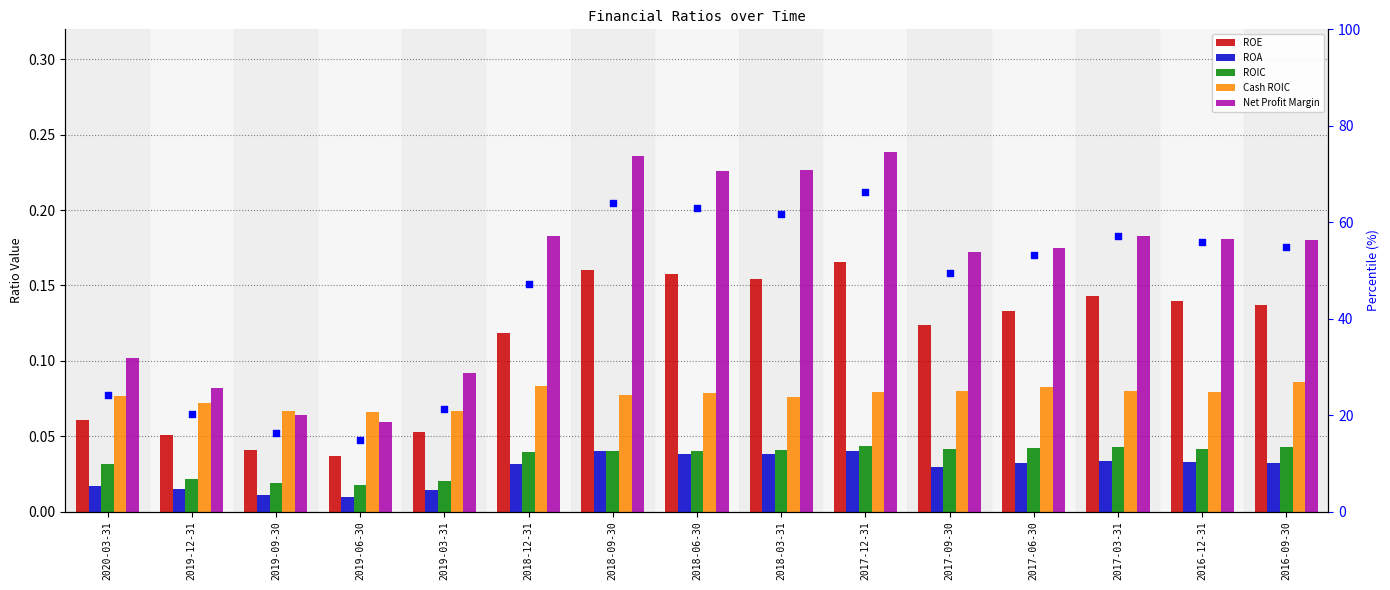

What is the total value across all series at 2018-03-31?

62.2